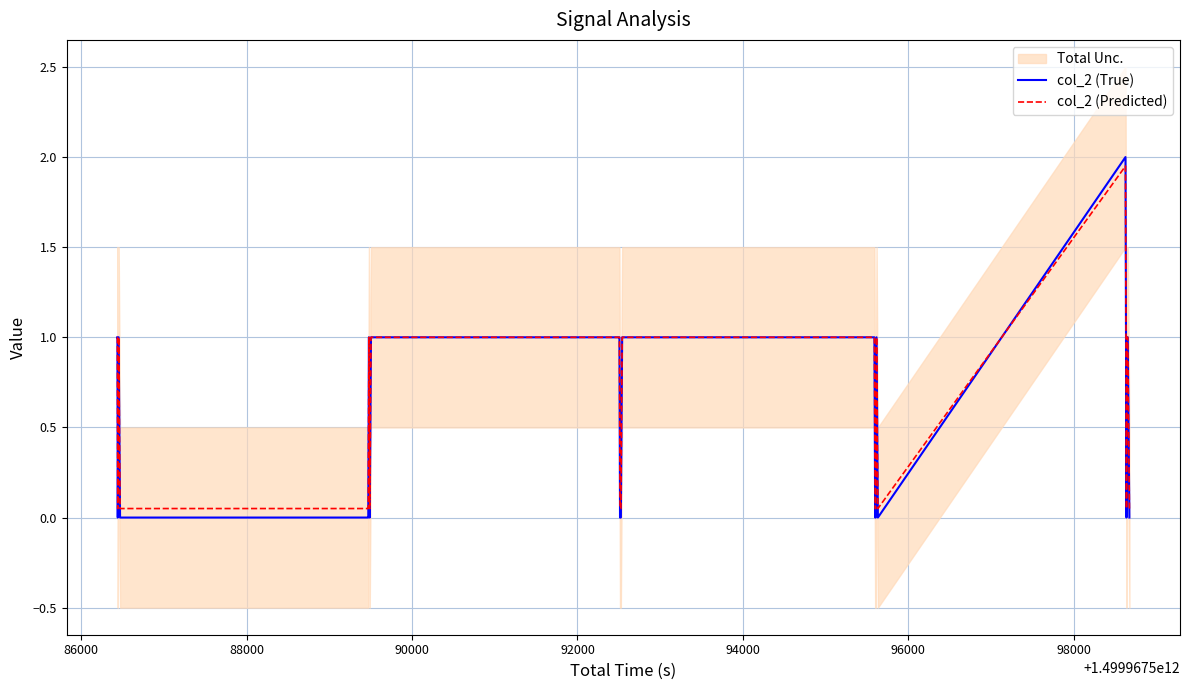

What is the label of the 20th point from the right?

94000